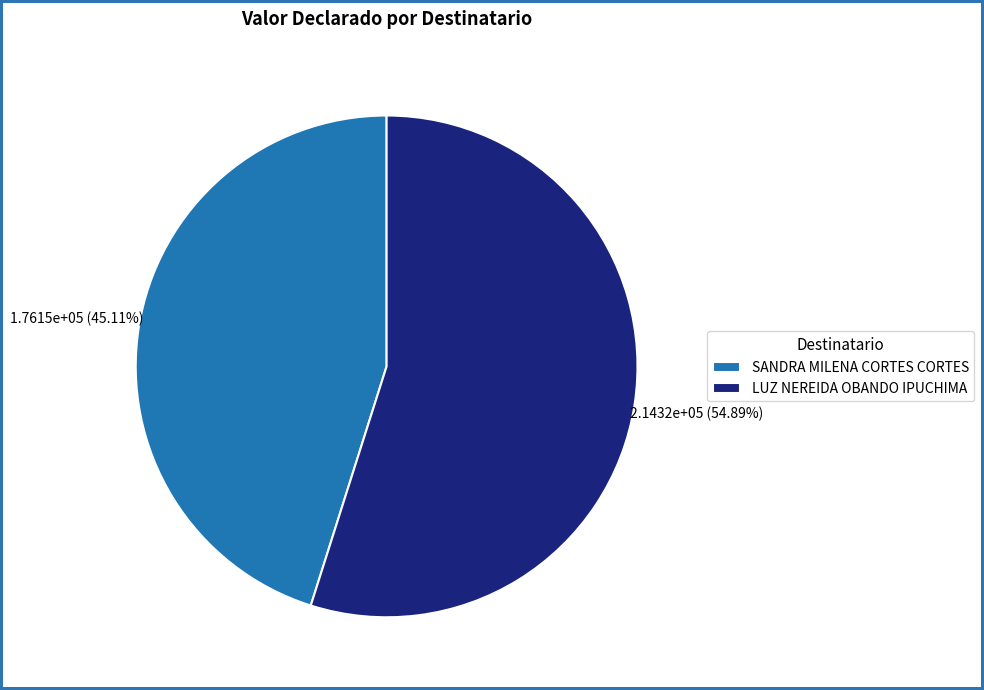

Approximately how many times larger is the value at SANDRA MILENA CORTES CORTES compared to LUZ NEREIDA OBANDO IPUCHIMA?

0.8